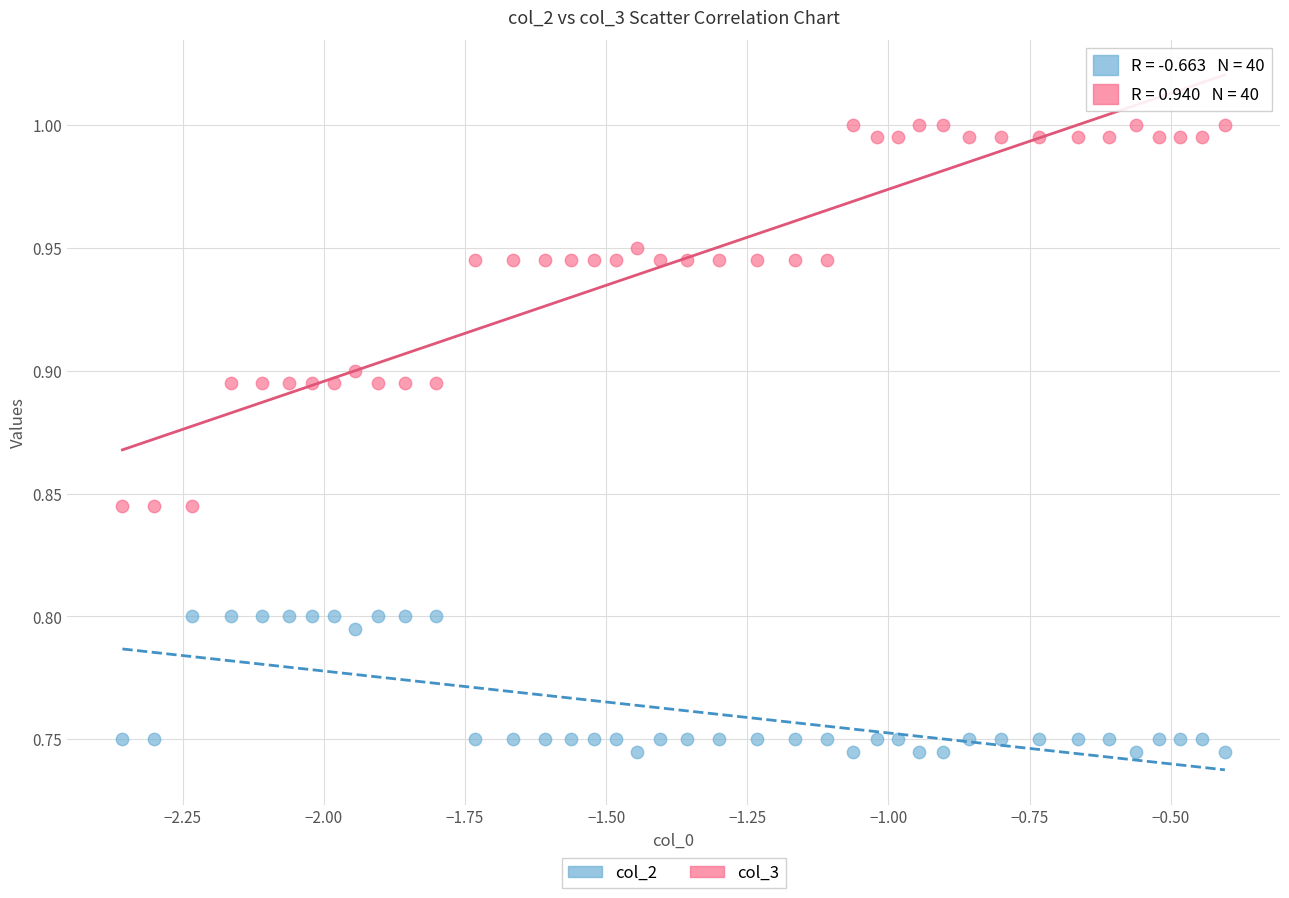

Which series has the largest Y range (max minus min)?

col_3